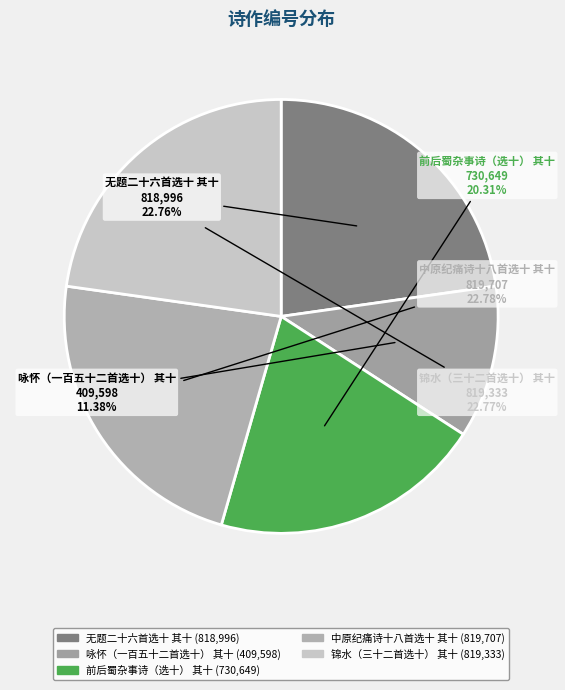

To the nearest percent, what is the combined percentage of 中原纪痛诗十八首选十 其十 and 锦水（三十二首选十） 其十?

46%